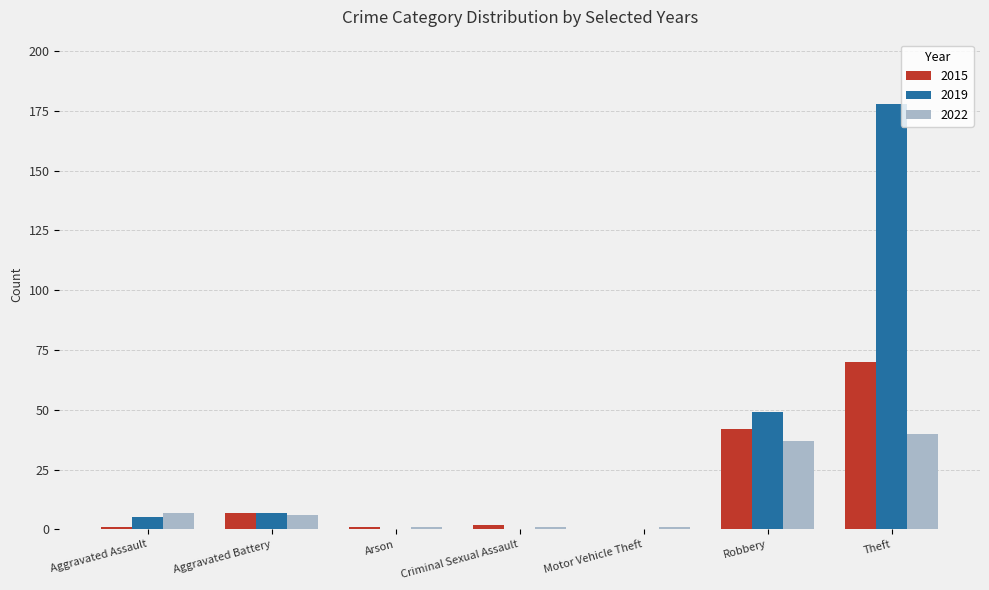

Which series has the largest total across all categories?

2019